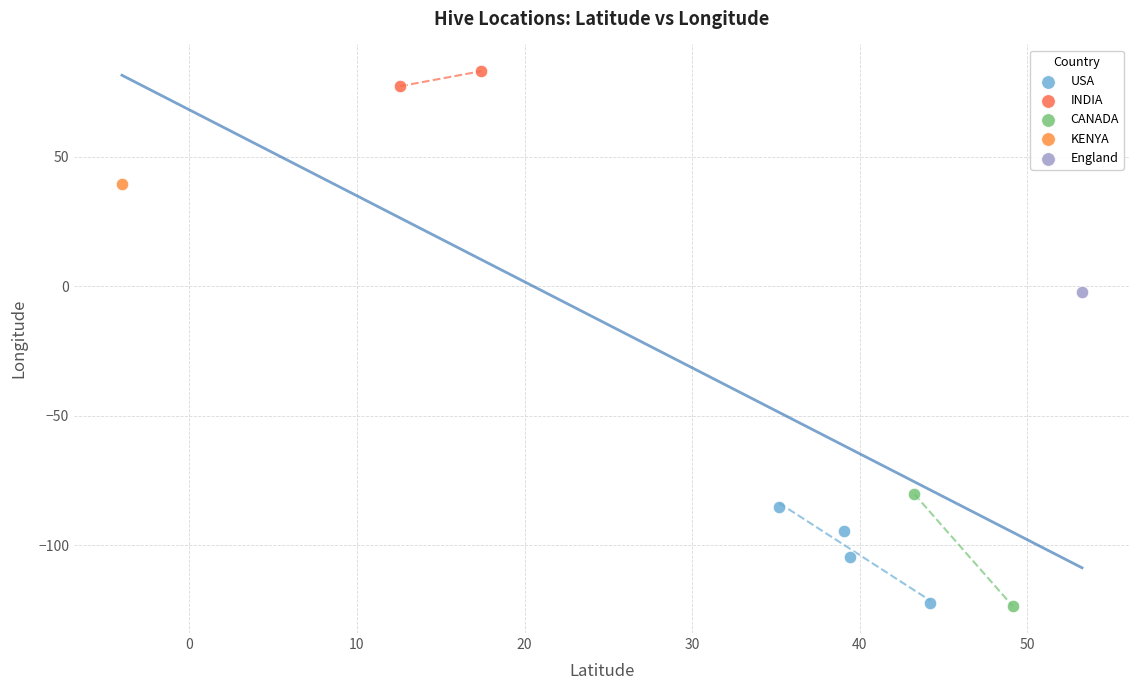

Which series contains the highest Y value?

INDIA